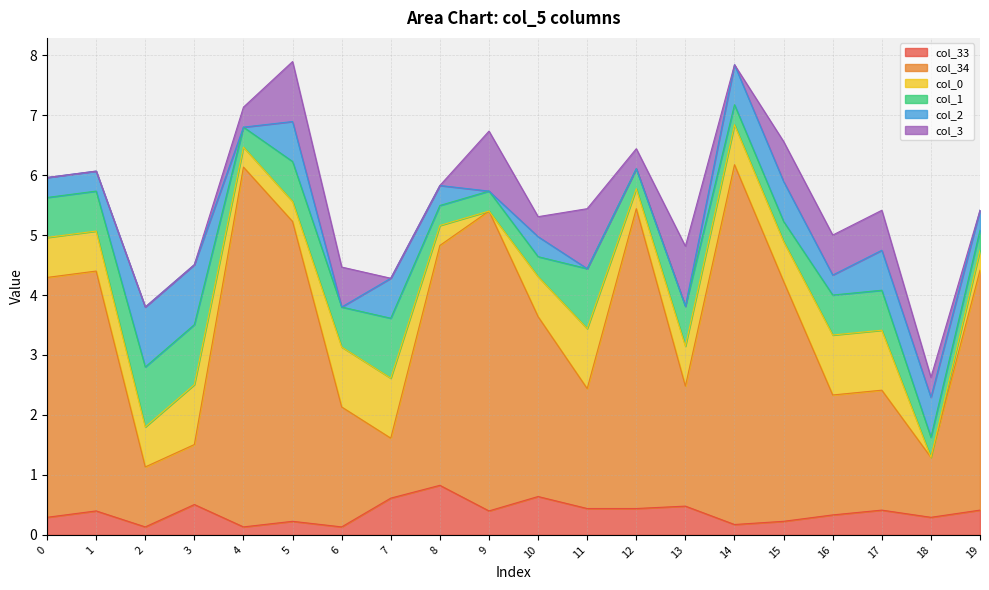

At which label does col_33 reach its peak?

8